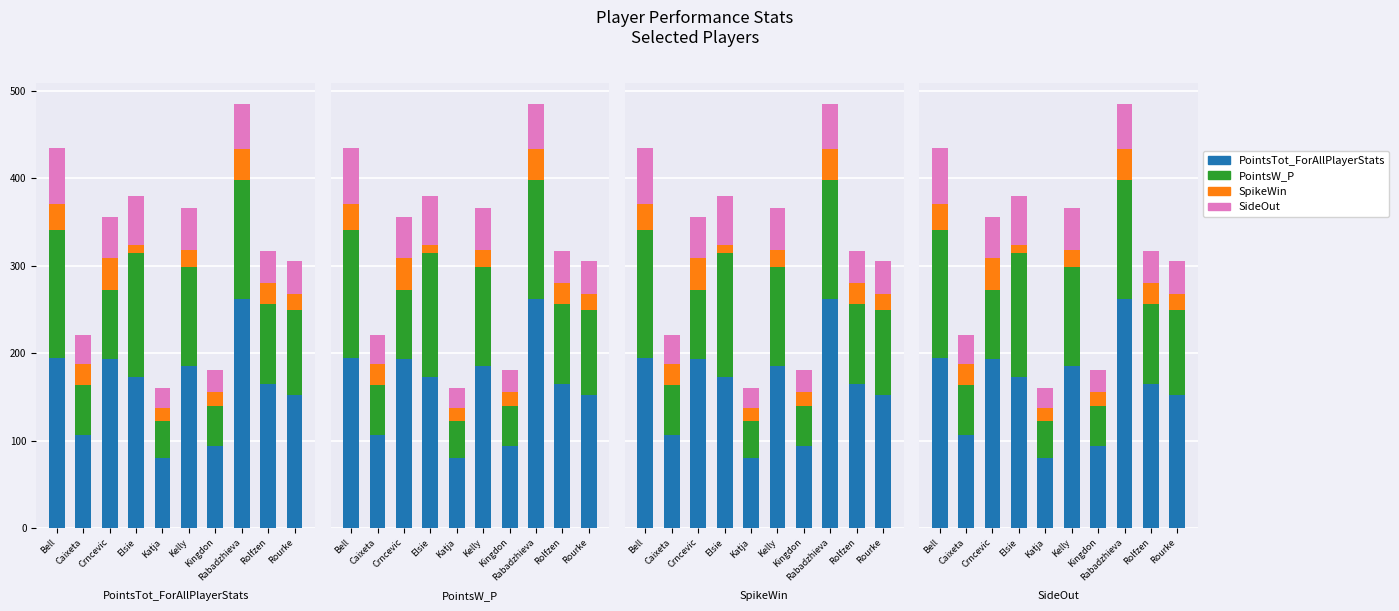

Which category has the highest value in the PointsW_P series?

Bell